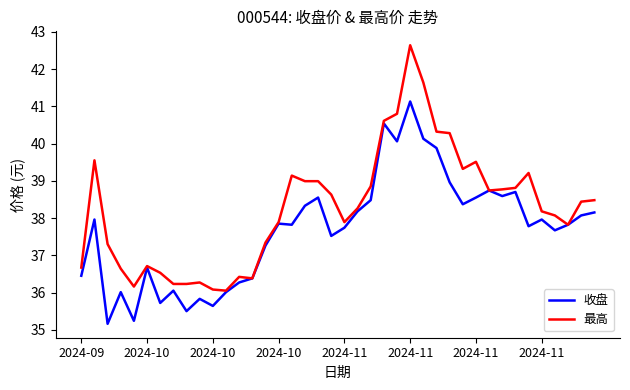

What is the greatest value displayed?

42.6